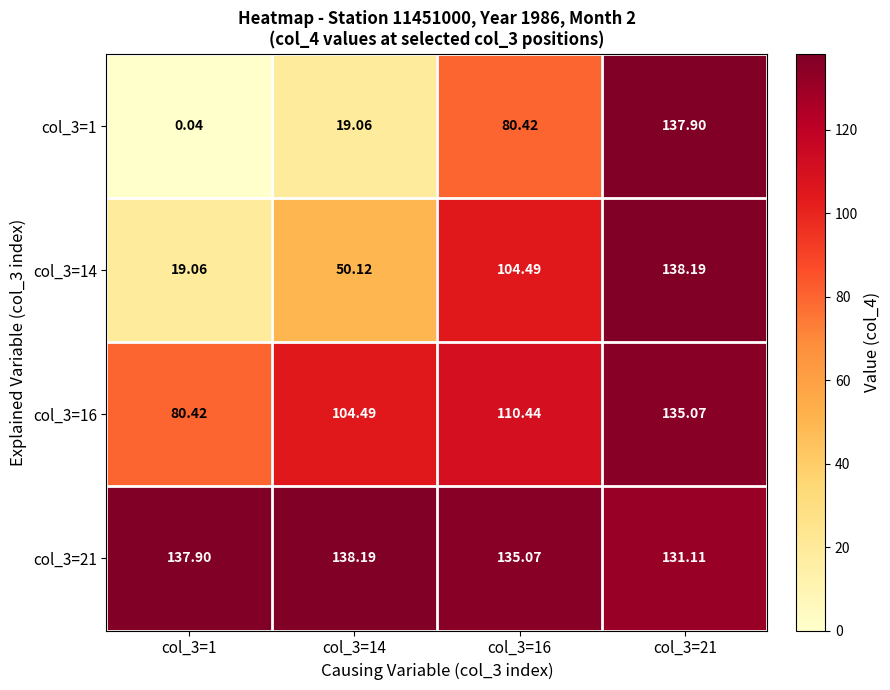

Is the value of col_3=16 at col_3=21 greater than the value of col_3=21 at col_3=14?

No